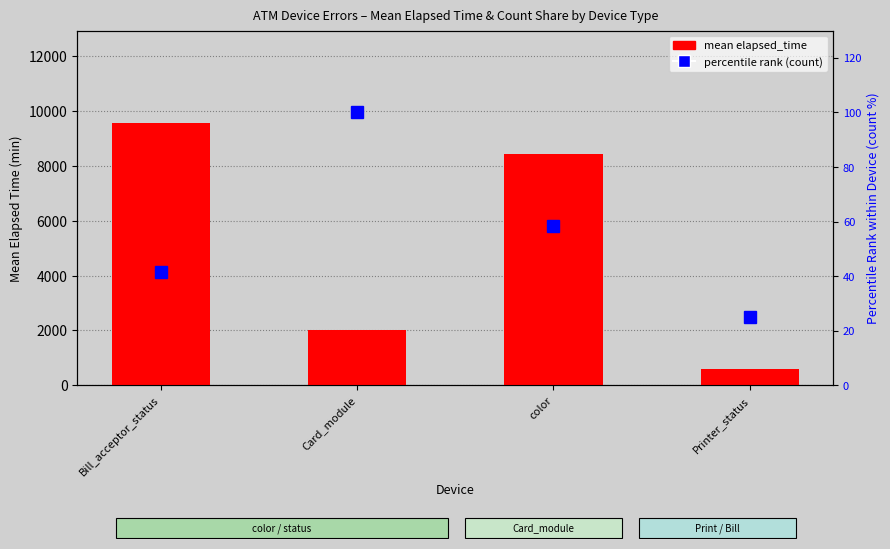

Rank the series by their maximum value, from lowest to highest.

percentile rank (count), mean elapsed_time